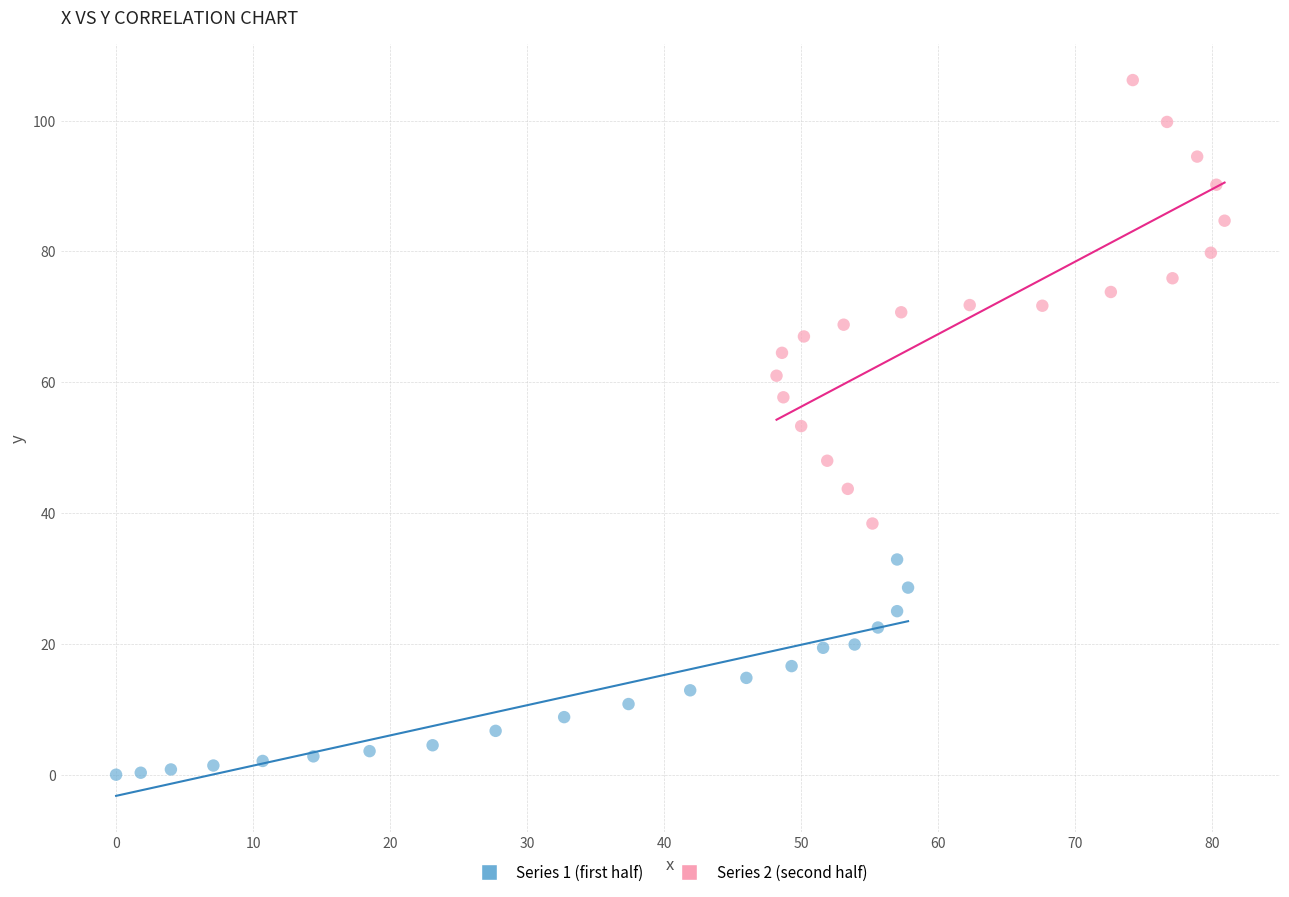

Which series contains the highest Y value?

Series 2 (second half)